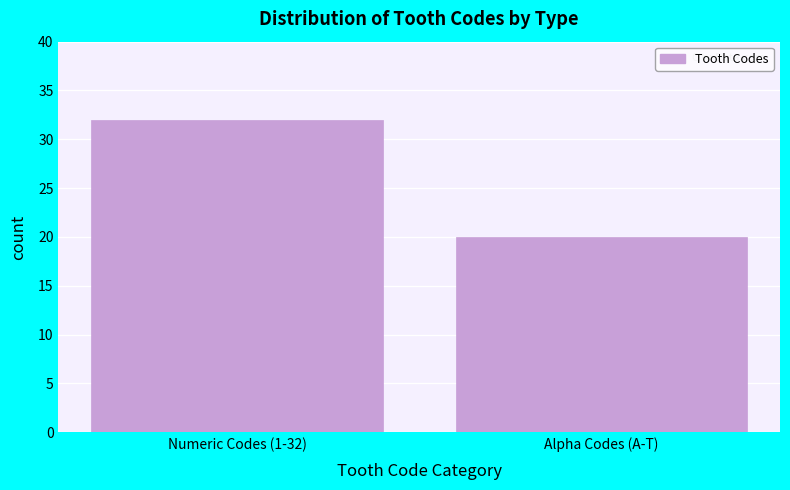

Reading left to right, list all the values displayed in this chart.

Numeric Codes (1-32)=32	Alpha Codes (A-T)=20